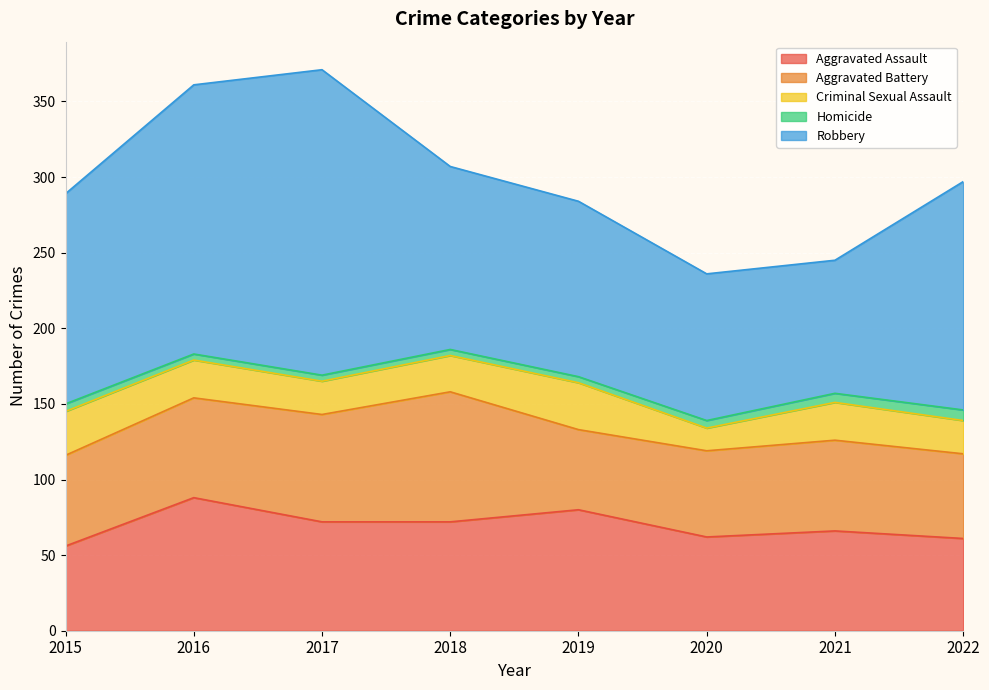

What is the sum of all Robbery values?

1092